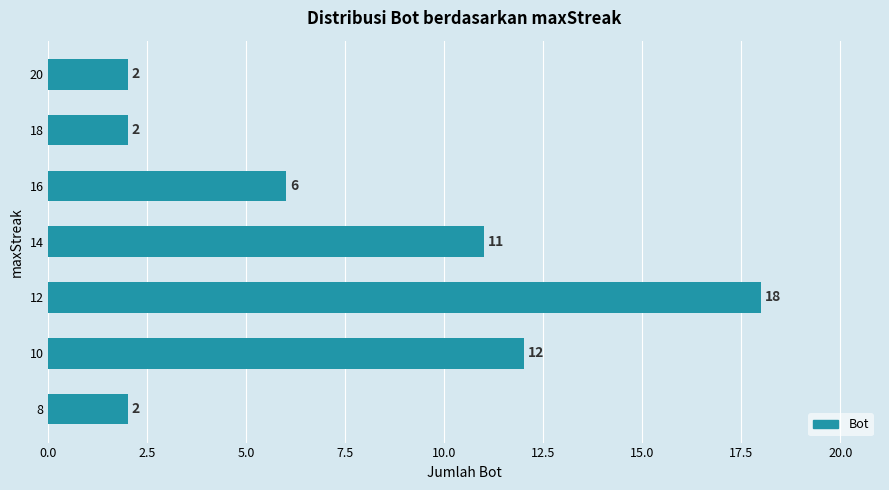

Reading top to bottom, what are all the values shown in this chart?

20=2	18=2	16=6	14=11	12=18	10=12	8=2